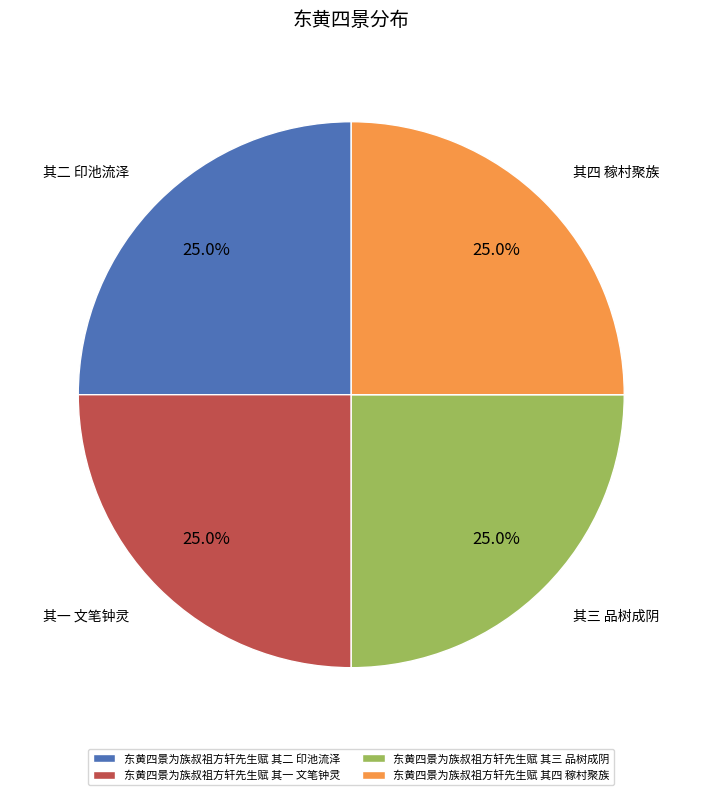

To the nearest percent, what percentage of the pie is 东黄四景为族叔祖方轩先生赋 其四 稼村聚族?

25%